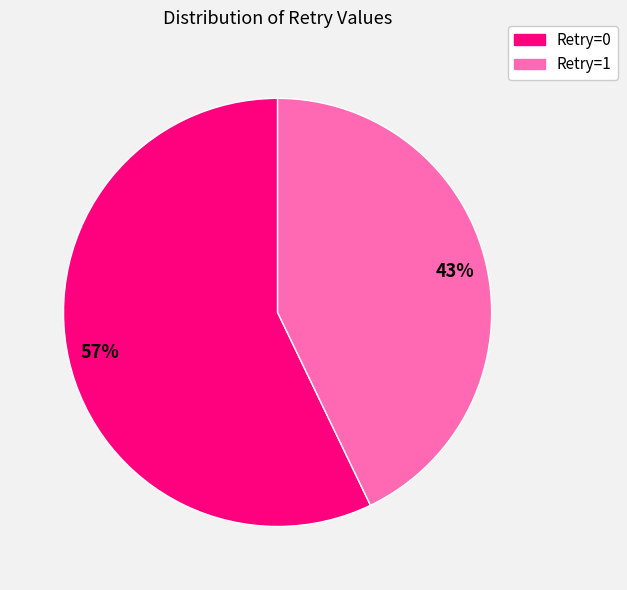

Which slice is the smallest?

Retry=1